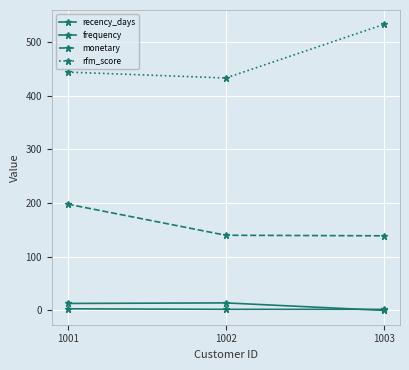

Is this an area chart (filled region under the line)?

No